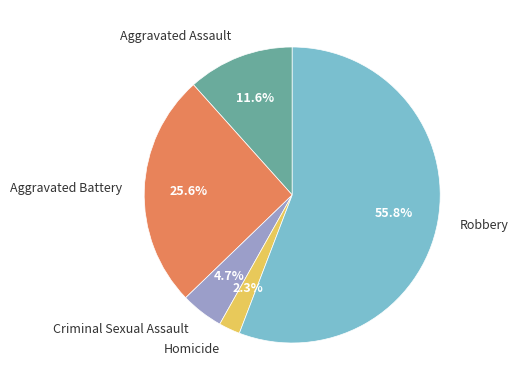

Which slice is the largest?

Robbery